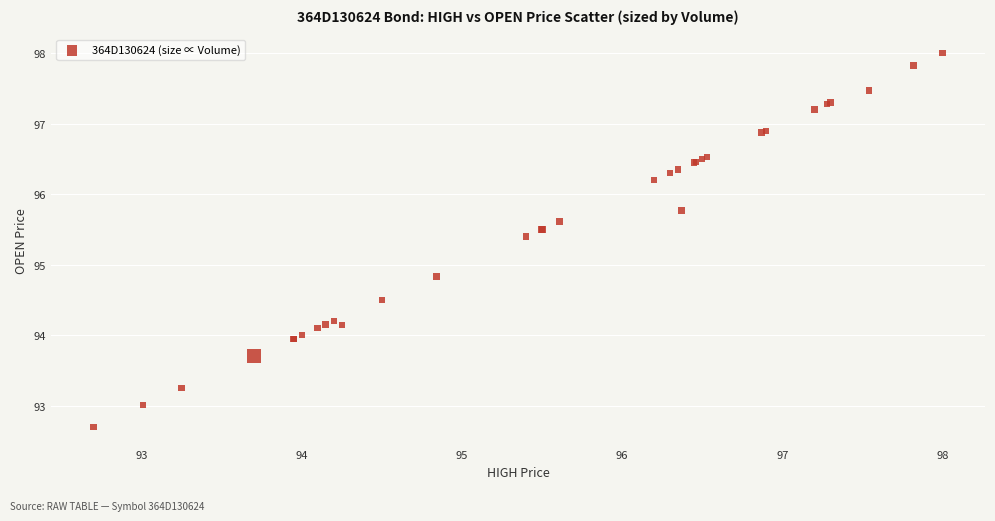

What Y value in the scatter plot is closest to 95?

94.8